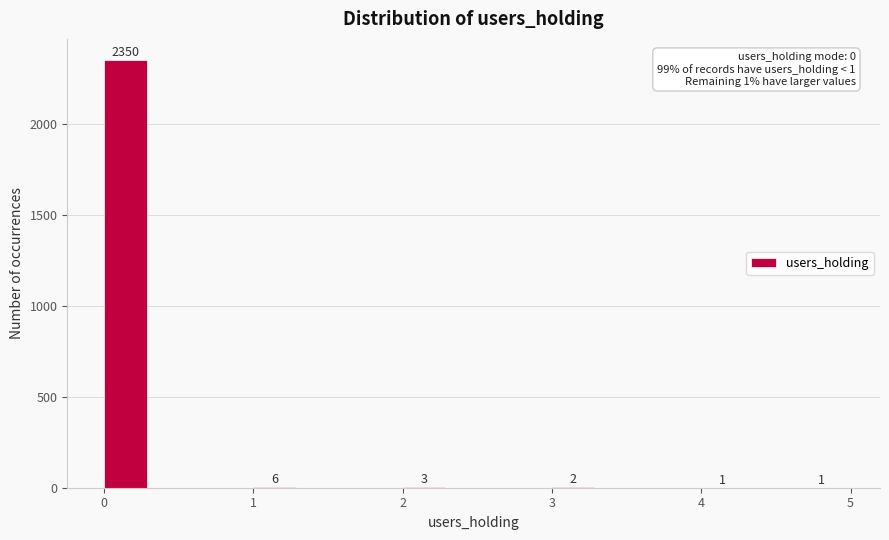

Read against the x-axis, roughly where is the centre of the tallest bar?

0.1